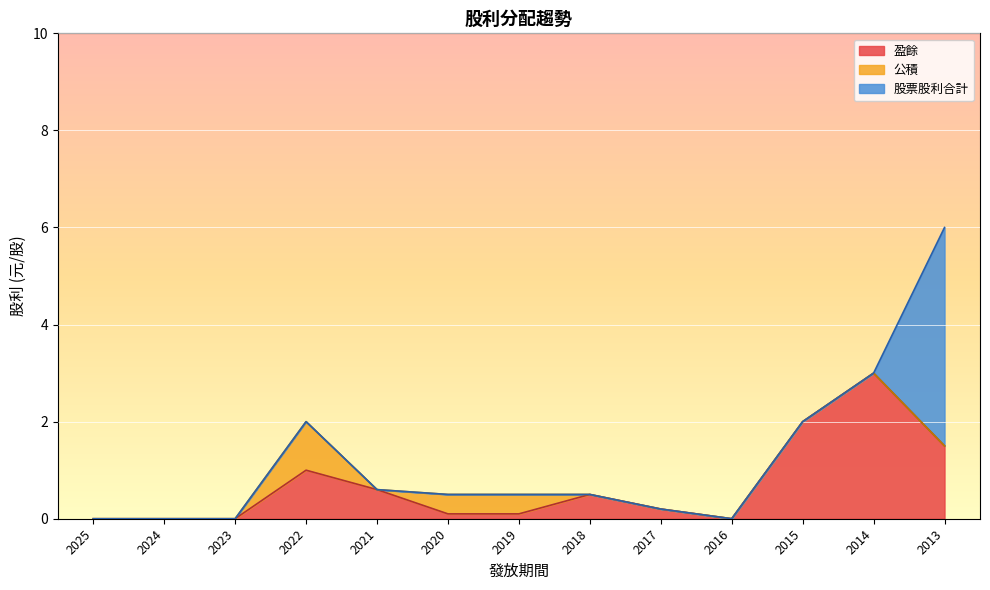

Reading left to right, extract all data points from this chart.

公積: 0.0	0.0	0.0	1.0	0.0	0.4	0.4	0.0	0.0	0.0	0.0	0.0	0.0
盈餘: 0.0	0.0	0.0	1.0	0.6	0.1	0.1	0.5	0.2	0.0	2.0	3.0	1.5
股票股利合計: 0.0	0.0	0.0	0.0	0.0	0.0	0.0	0.0	0.0	0.0	0.0	0.0	4.5